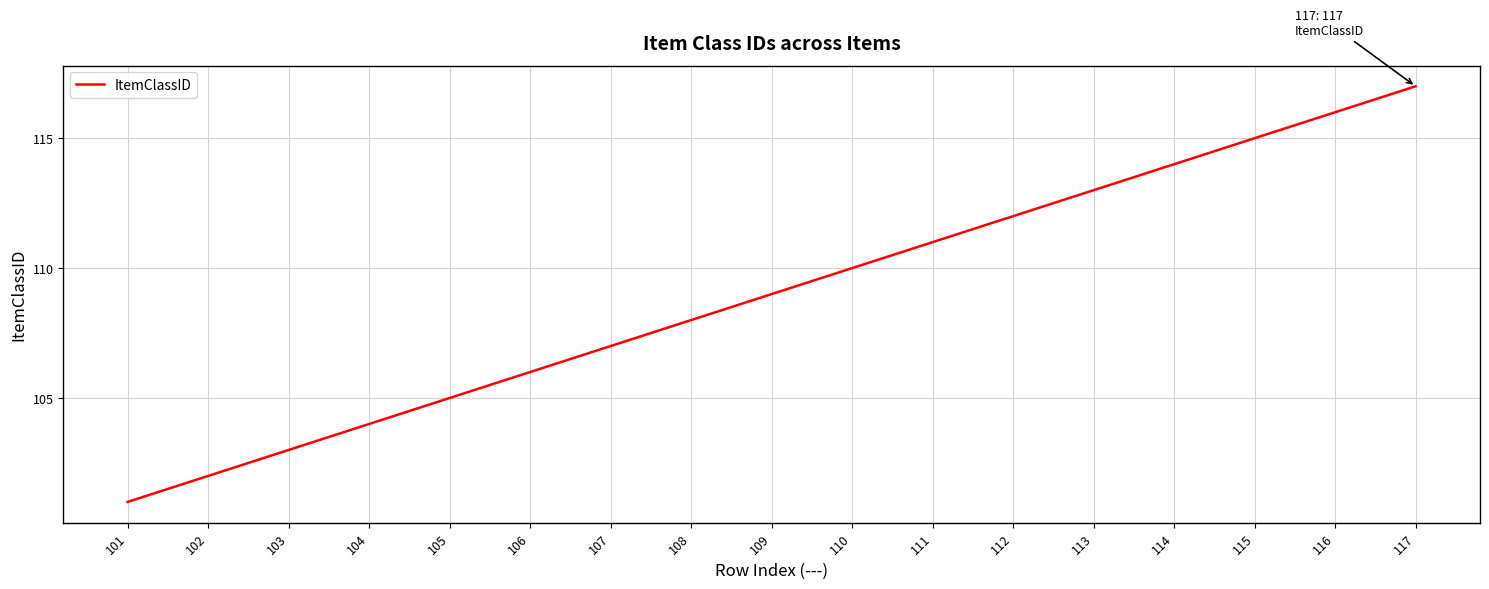

List the labels in order of value, smallest first.

101, 102, 103, 104, 105, 106, 107, 108, 109, 110, 111, 112, 113, 114, 115, 116, 117